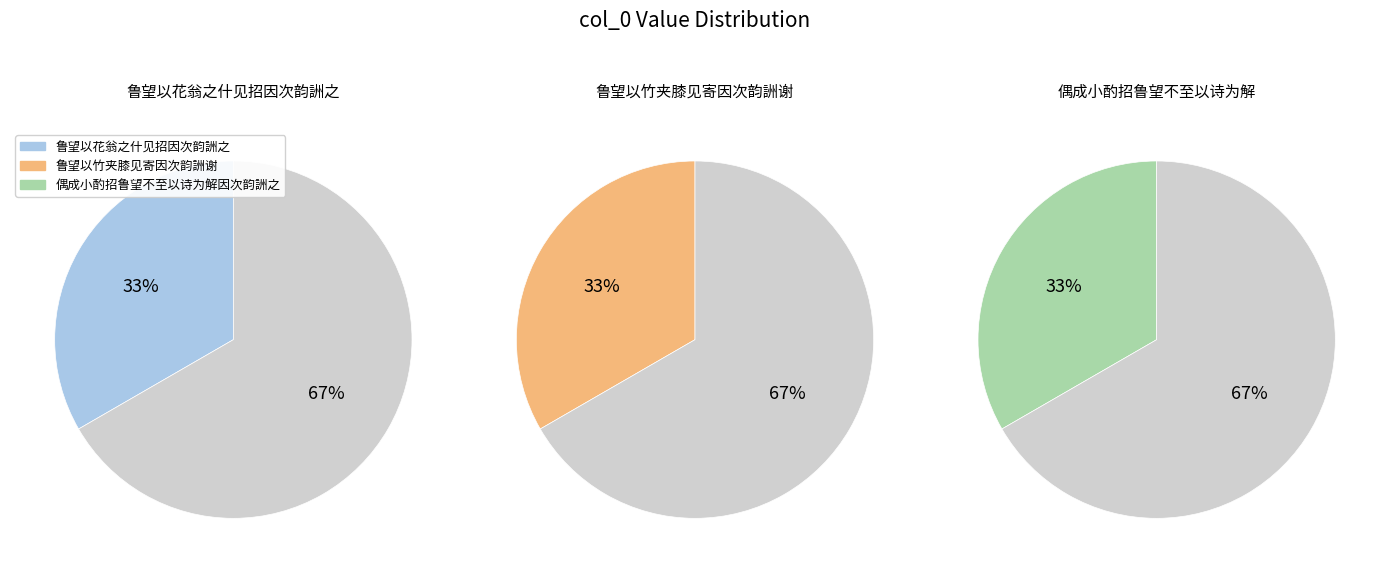

To the nearest percent, what is the combined percentage of 偶成小酌招鲁望不至以诗为解因次韵詶之 and 鲁望以花翁之什见招因次韵詶之?

67%